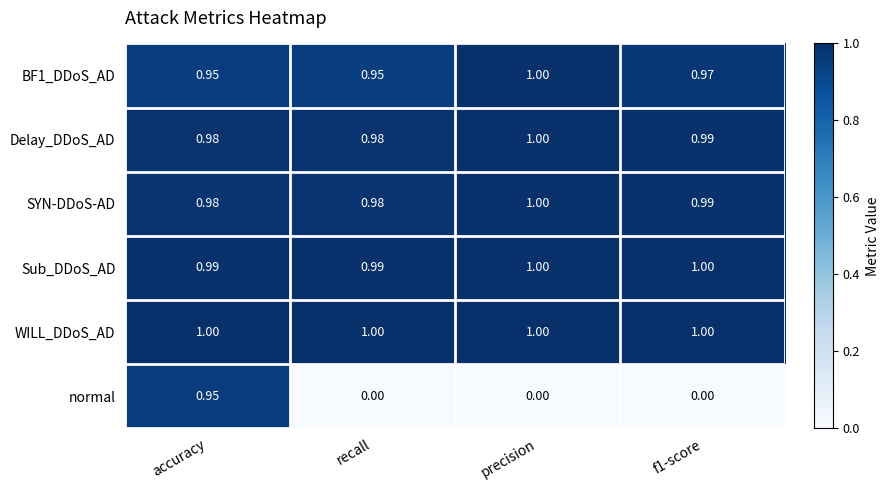

Which series has the widest spread of values?

normal